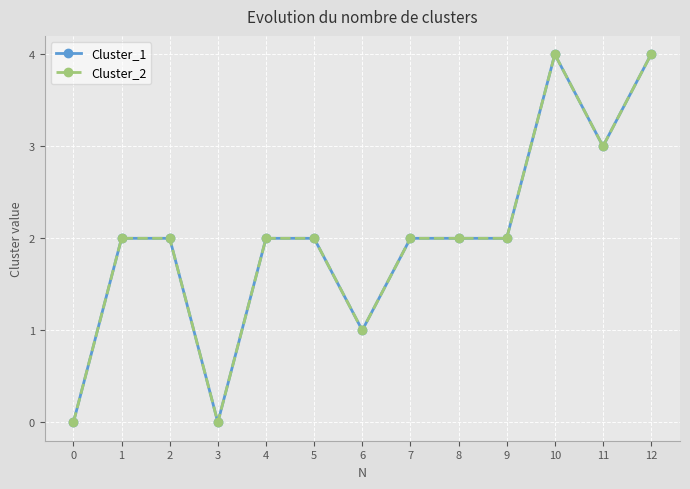

Is this an area chart (filled region under the line)?

No